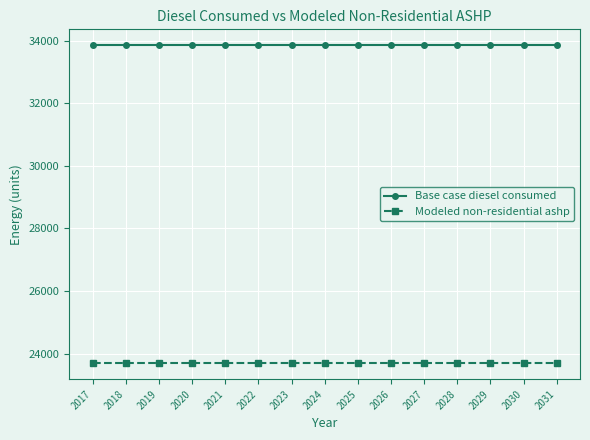

True or false: Modeled non-residential ashp and Base case diesel consumed cross at least once.

False